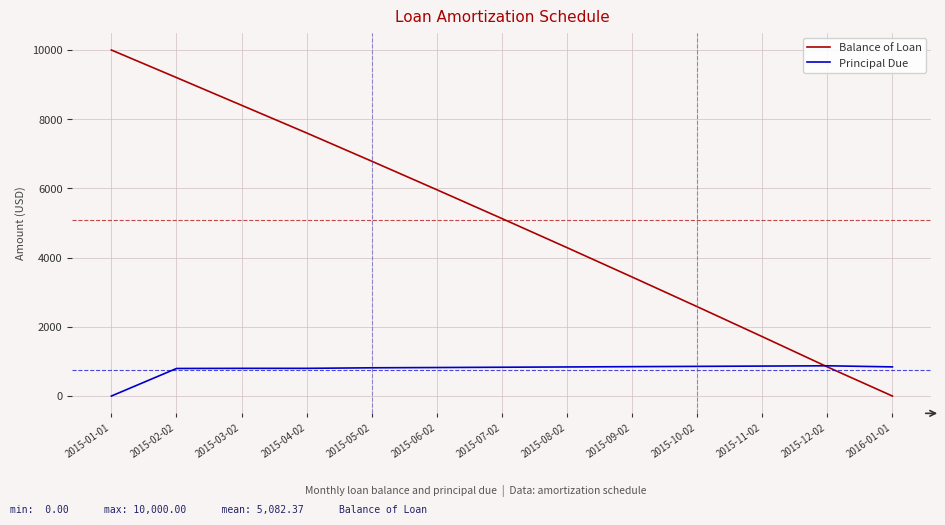

What is the sum of all Principal Due values?

10000.0